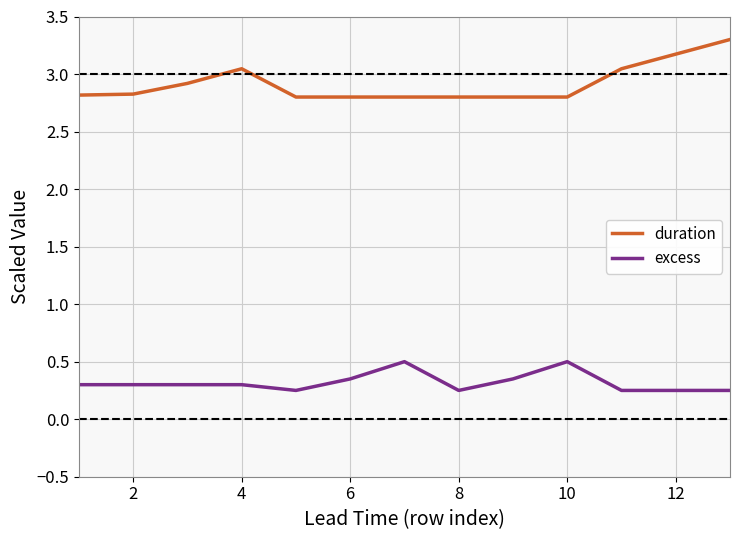

What is the difference between the maximum and minimum values in the duration series?

0.5